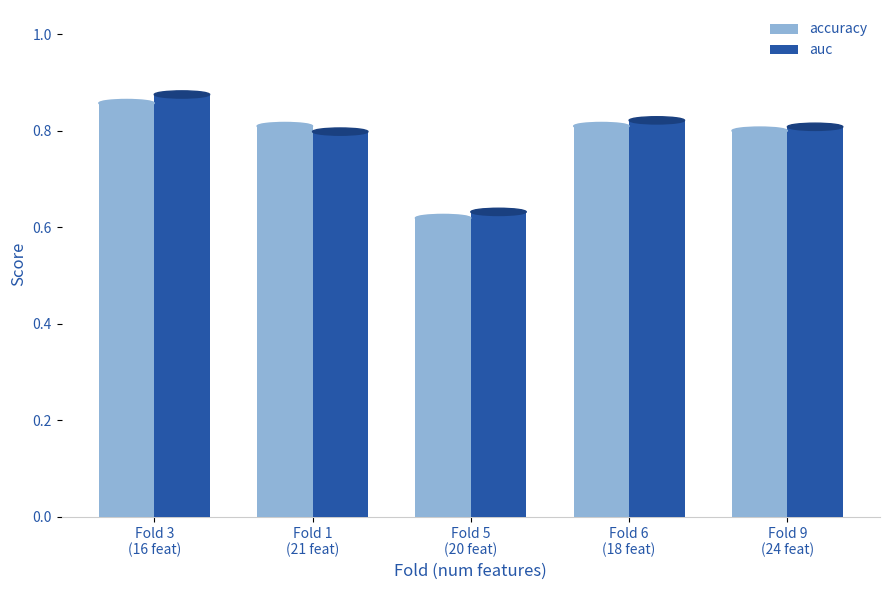

Is the value of auc at Fold 9
(24 feat) greater than the value of accuracy at Fold 5
(20 feat)?

Yes